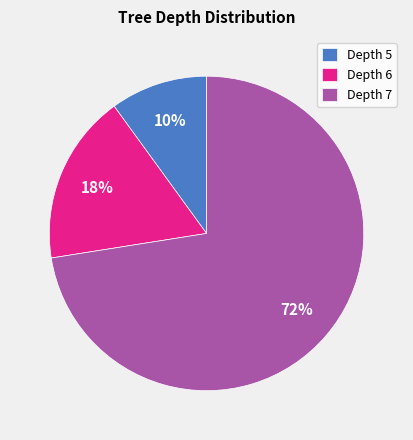

To the nearest percent, what portion does Depth 5 represent?

10%